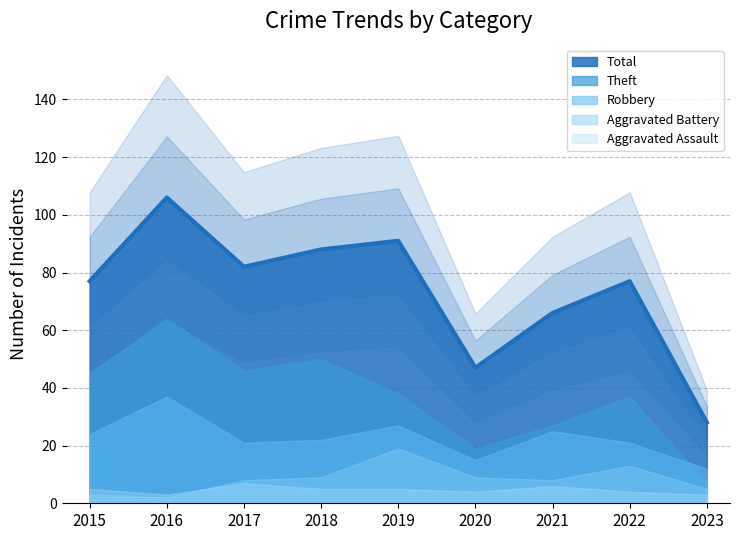

What is the value of the Theft point at the 8th from the left?

37